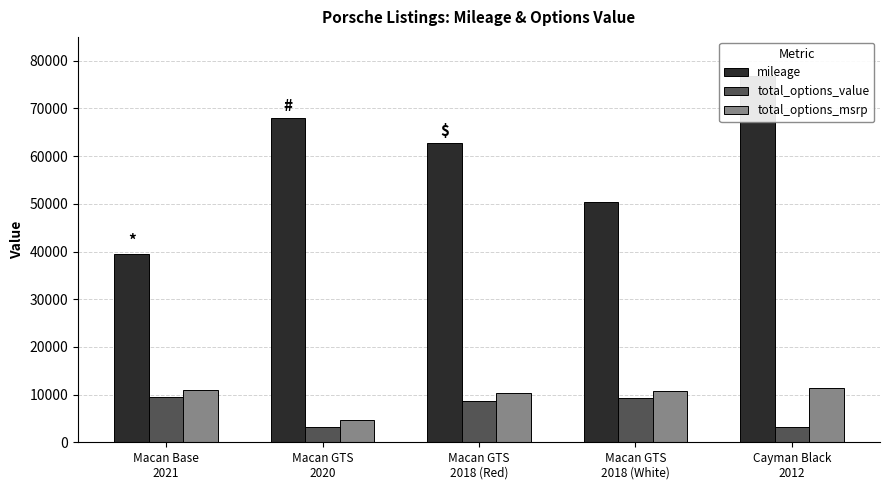

What is the difference between the maximum and minimum values in the total_options_msrp series?

6715